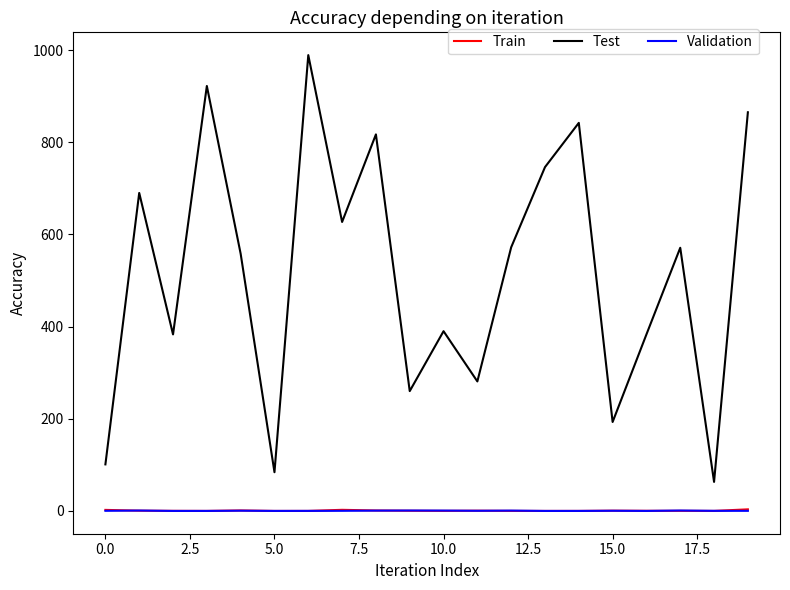

What is the maximum value shown in the chart?

989.0